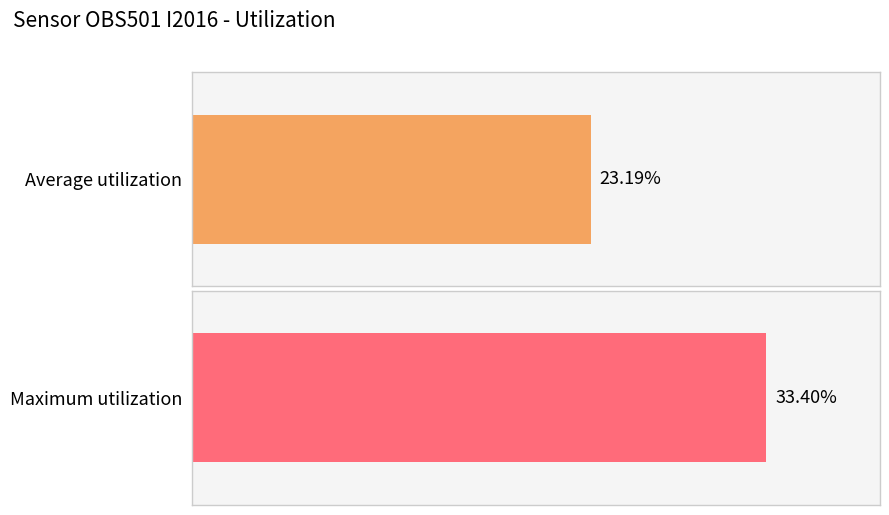

Which series has the widest spread of values?

Maximum utilization